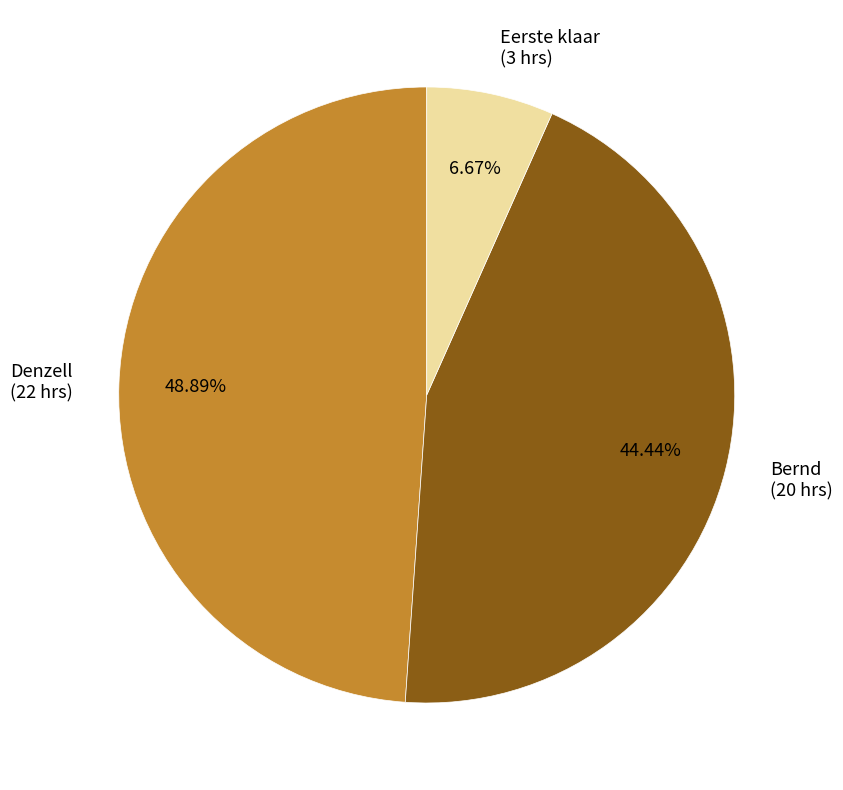

How many segments does this pie chart have?

3